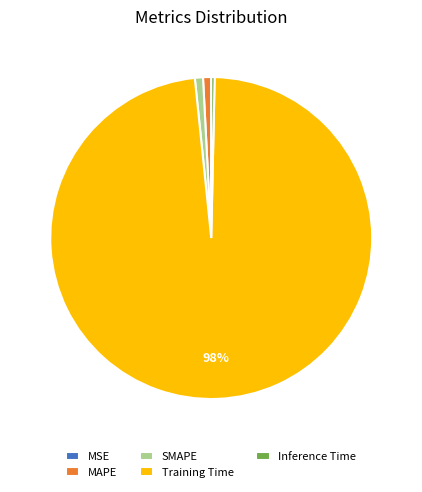

To the nearest percent, what percentage of the pie is MAPE?

1%